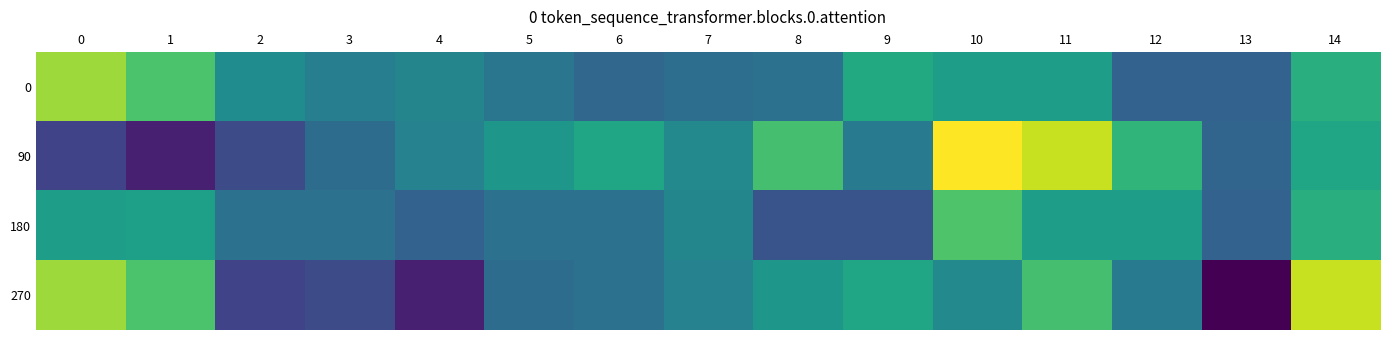

Reading right to left, list all the values displayed in this chart.

0: 14=44.0	13=27.2	12=27.2	11=40.5	10=40.5	9=43.0	8=30.5	7=29.8	6=28.1	5=31.4	4=34.9	3=33.3	2=36.6	1=48.8	0=56.2
90: 14=42.0	13=28.0	12=45.5	11=59.5	10=64.0	9=32.6	8=48.1	7=35.8	6=42.0	5=38.9	4=34.2	3=29.5	2=22.7	1=15.3	0=21.2
180: 14=44.0	13=27.2	12=40.5	11=40.5	10=49.2	9=24.4	8=24.5	7=35.0	6=30.5	5=30.6	4=27.2	3=30.5	2=30.6	1=40.7	0=40.5
270: 14=59.5	13=10.5	12=32.6	11=48.1	10=35.8	9=42.0	8=38.9	7=34.2	6=30.6	5=29.5	4=15.3	3=22.7	2=21.2	1=48.8	0=56.2